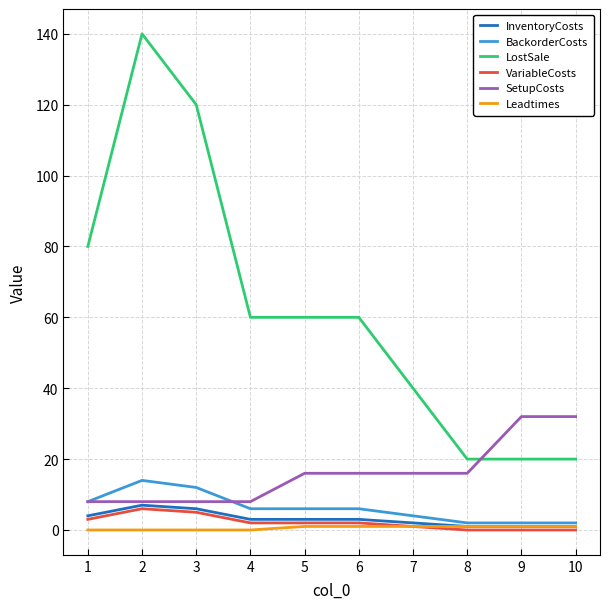

Where is LostSale nearest to the value 80?

1